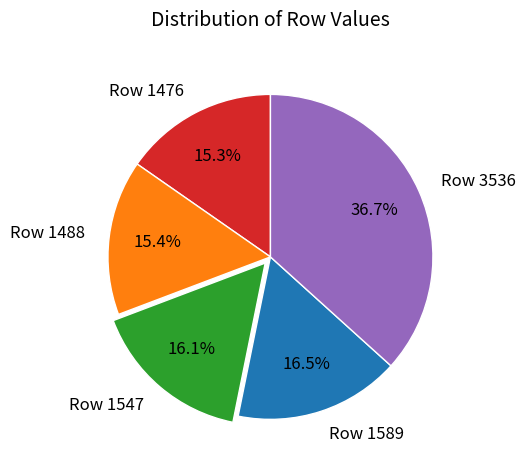

Approximately how many times larger is the value at Row 3536 compared to Row 1589?

2.2